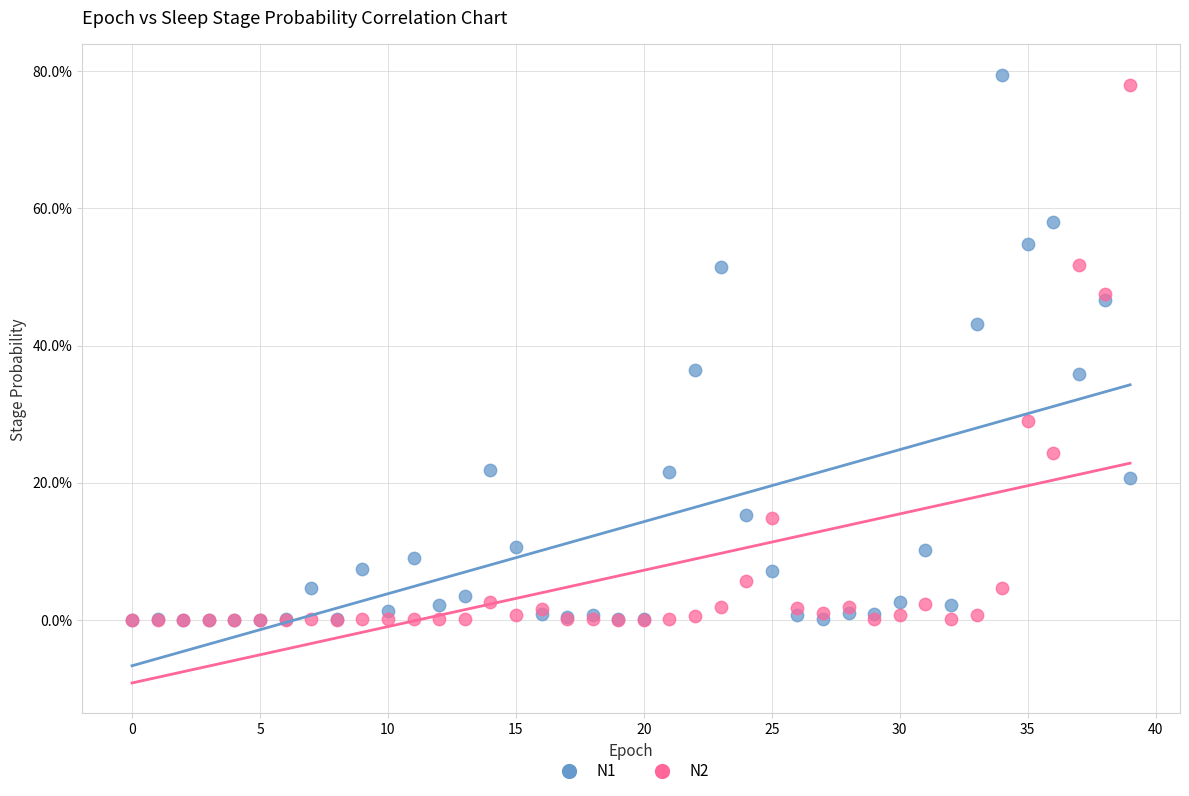

What are all the series names shown in the legend?

N1, N2